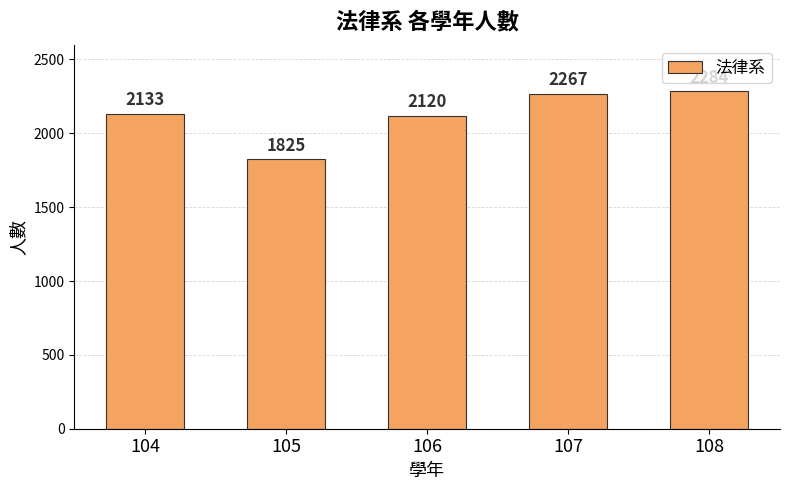

Reading right to left, transcribe all the data shown in this chart.

2284	2267	2120	1825	2133